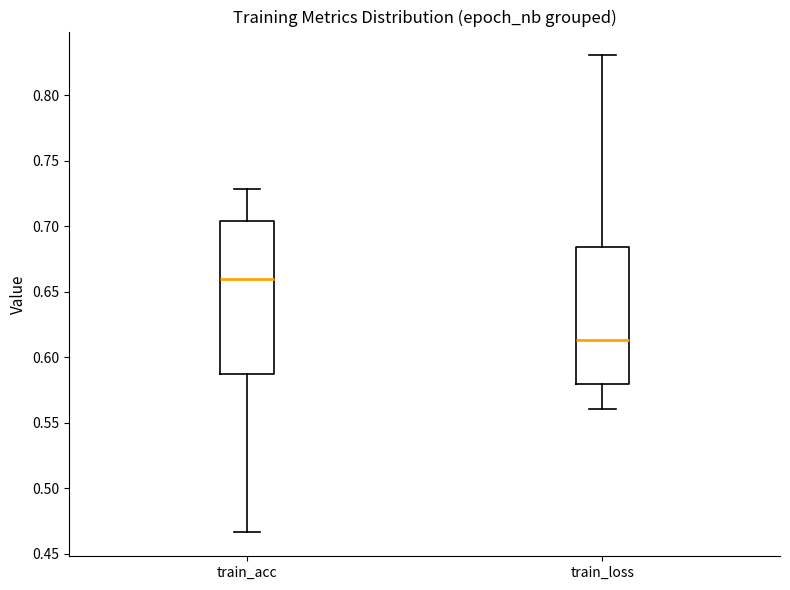

Comparing the boxes themselves (not the whiskers), which one is the tallest?

train_acc